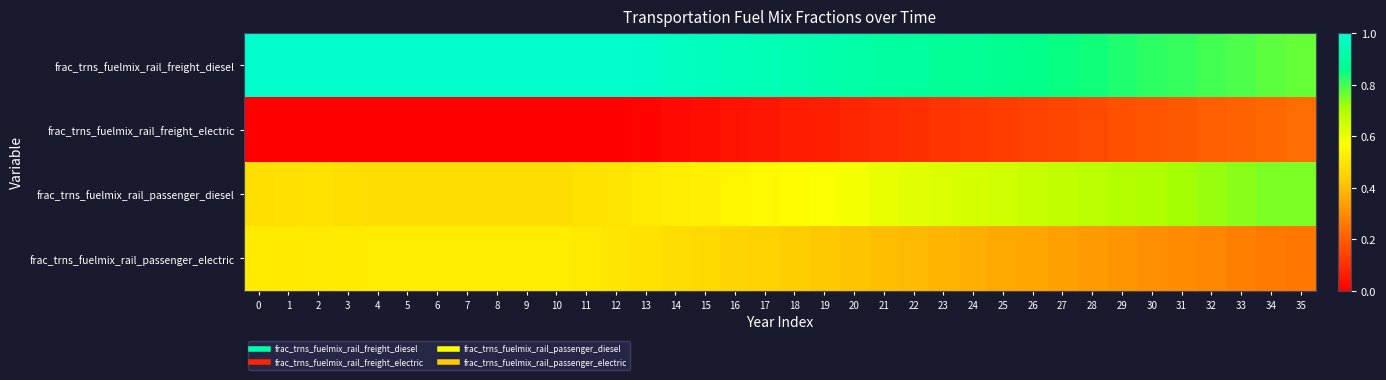

Between 2 and 20, which is larger?

2